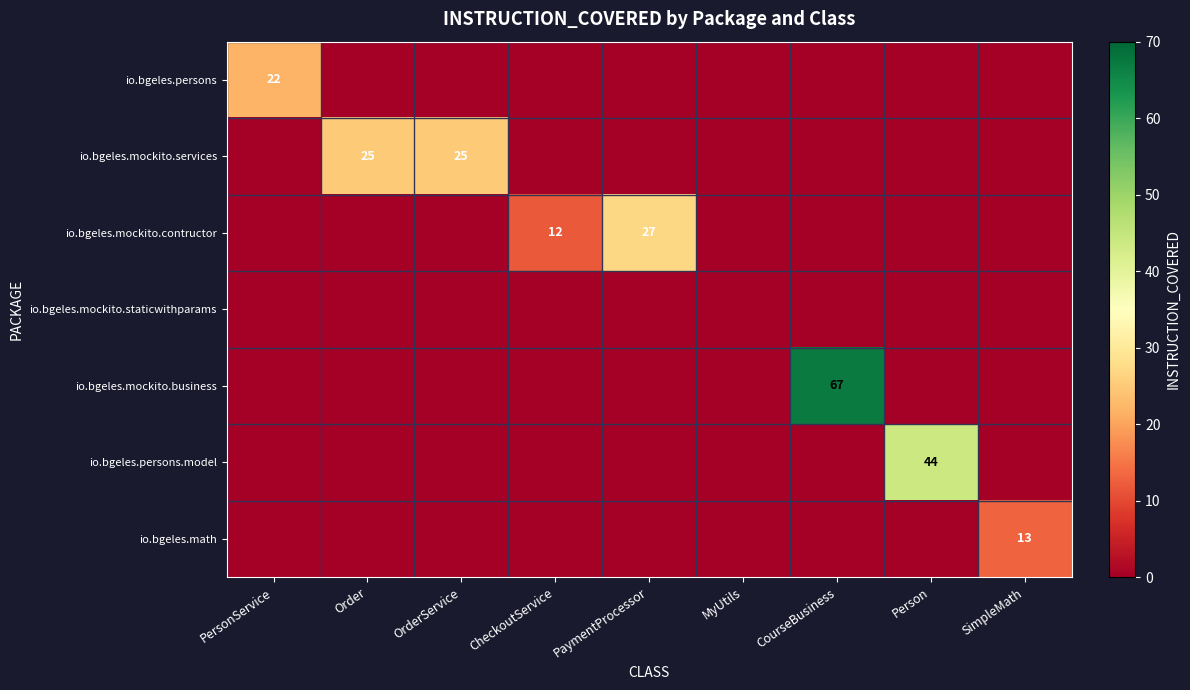

What is the spread (max minus min) of values at CheckoutService?

12